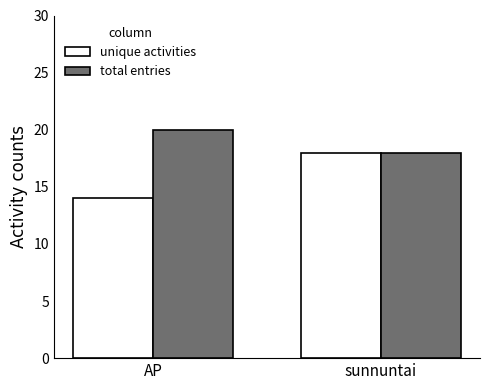

At how many categories does at least one series exceed 14?

2